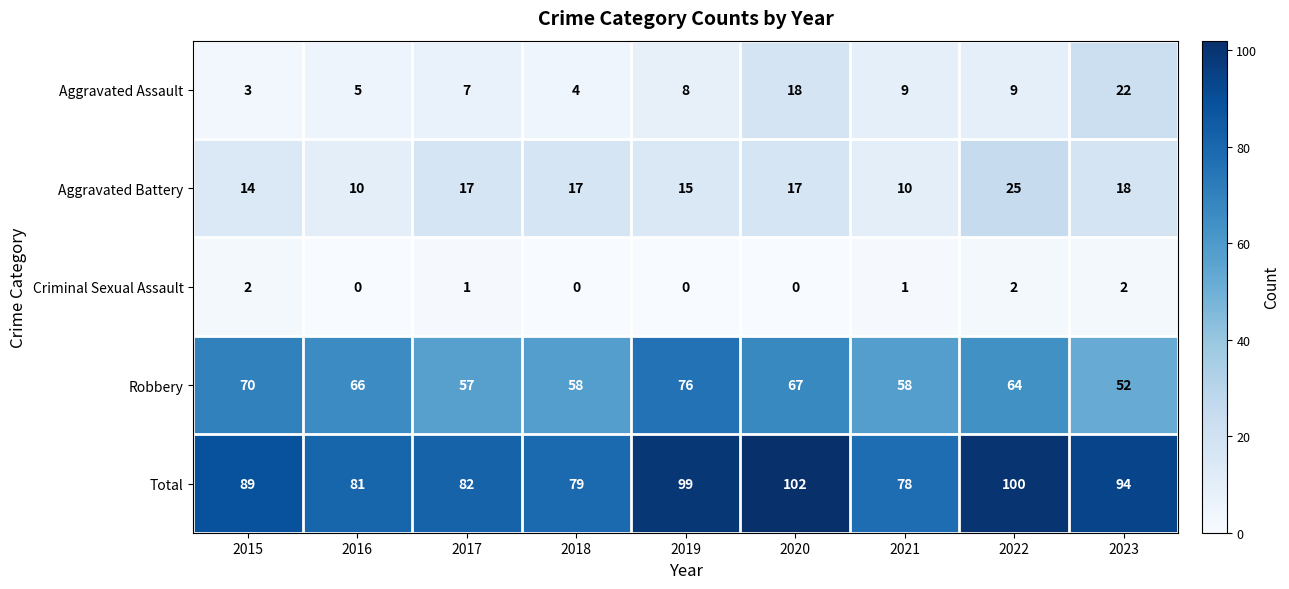

How many series are shown in this chart?

5